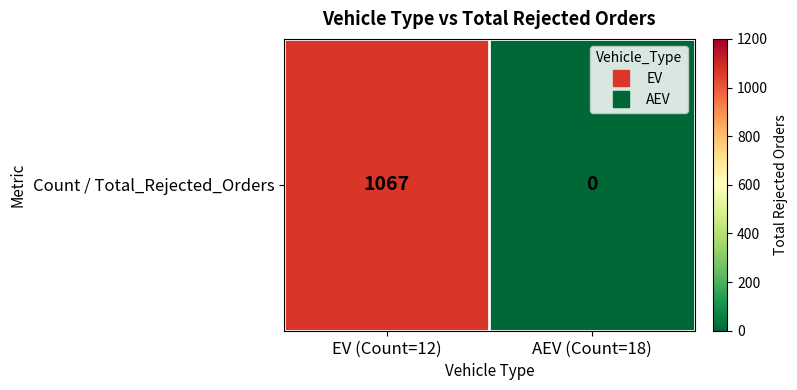

What is the sum of all values?

1067